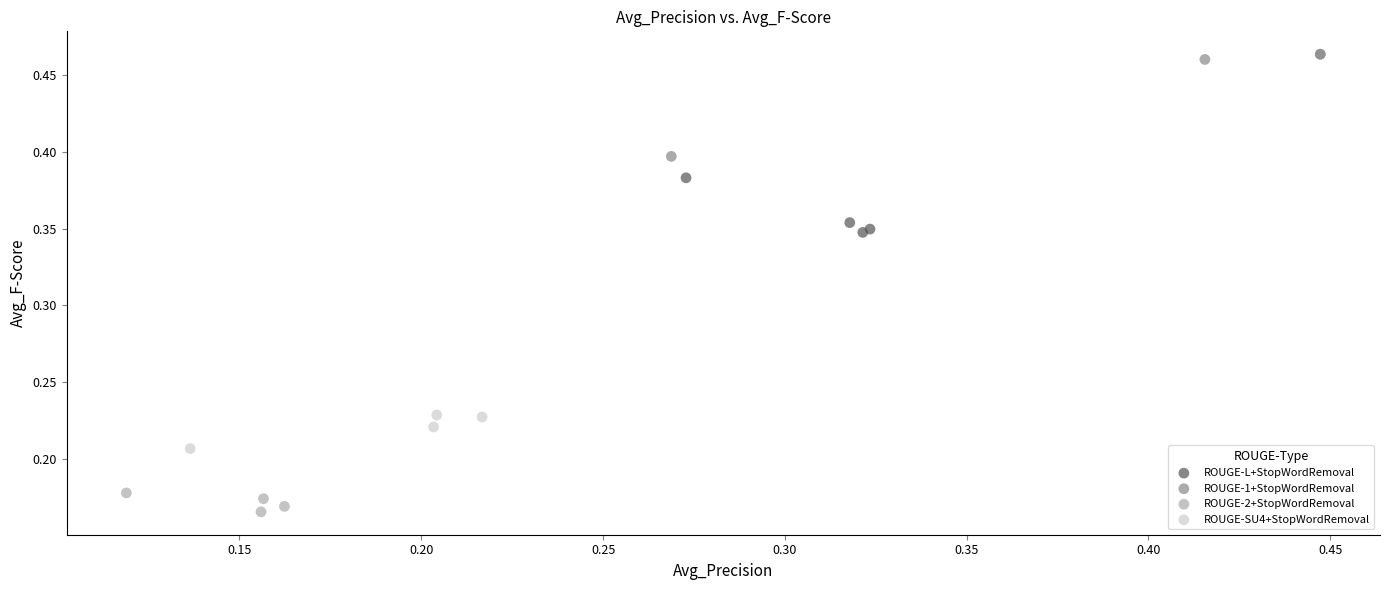

Which series has the largest Y range (max minus min)?

ROUGE-1+StopWordRemoval